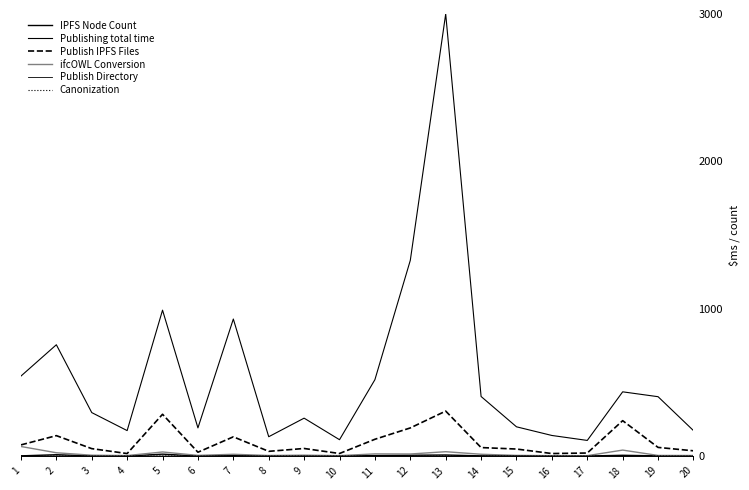

Does the chart have visible grid lines?

No